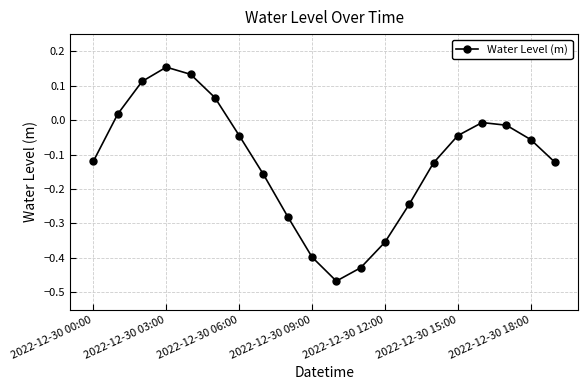

What is the difference between the maximum and minimum values?

0.6